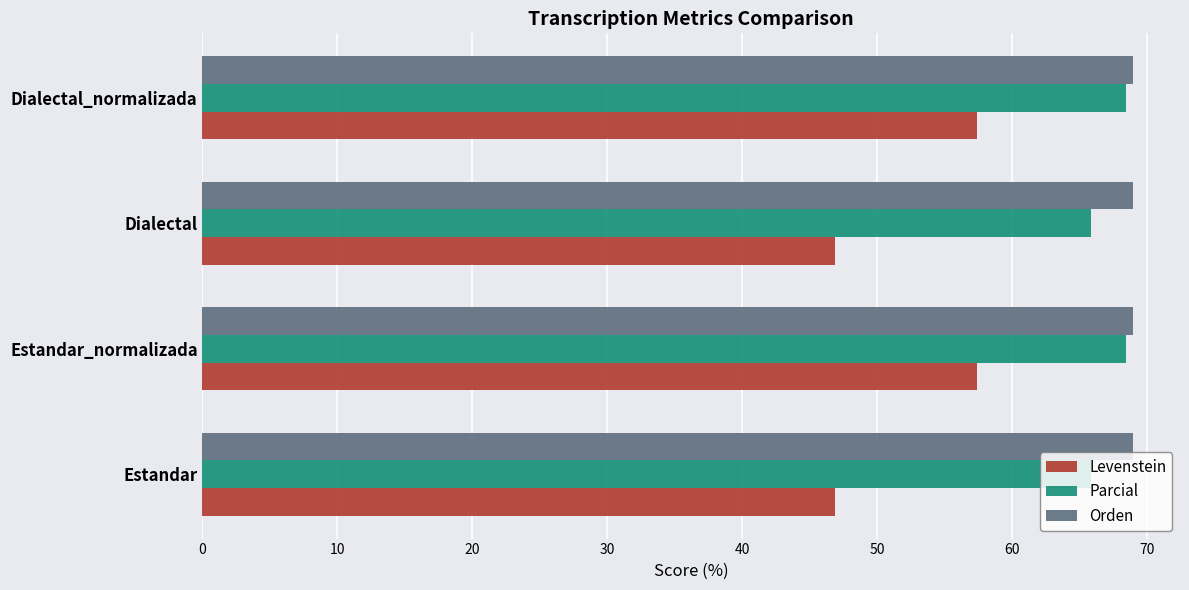

Which series has the widest spread of values?

Levenstein